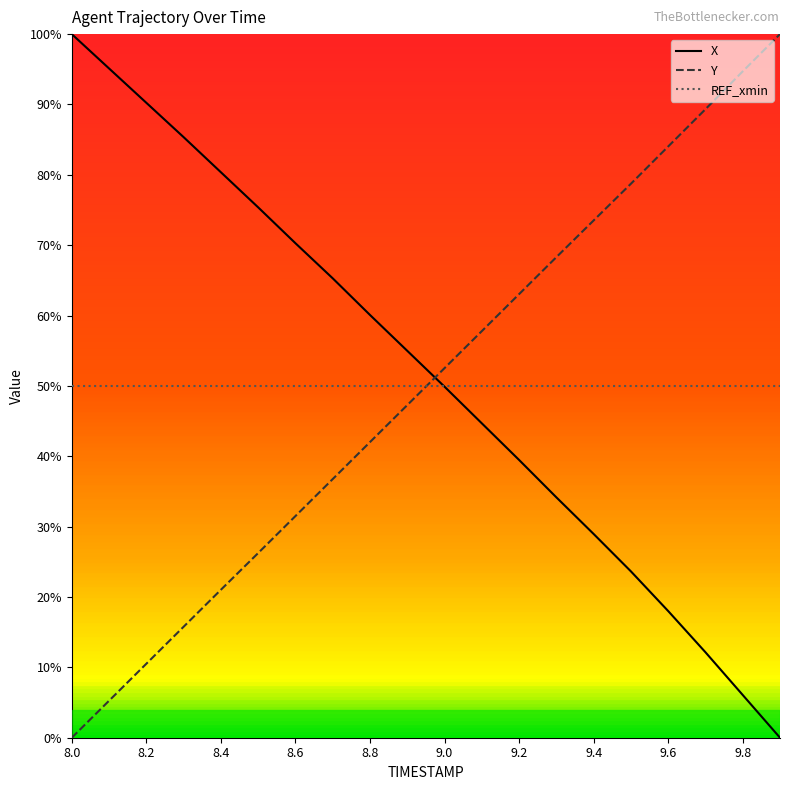

What are all the series names shown in the legend?

X, Y, REF_xmin